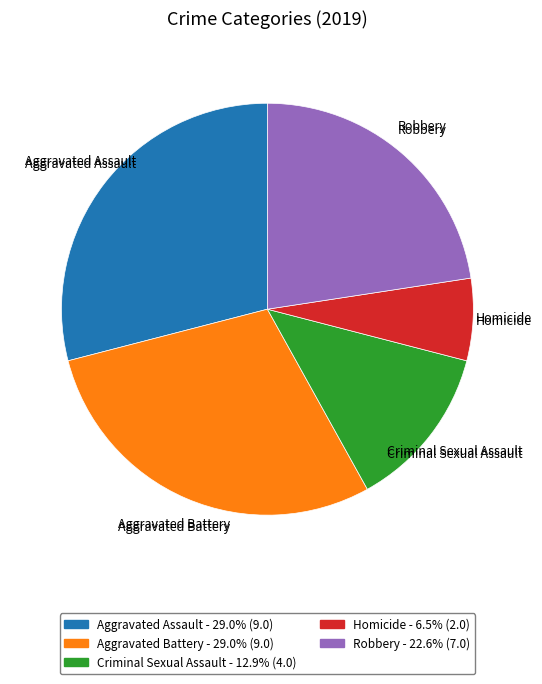

Does any single category account for the majority?

No